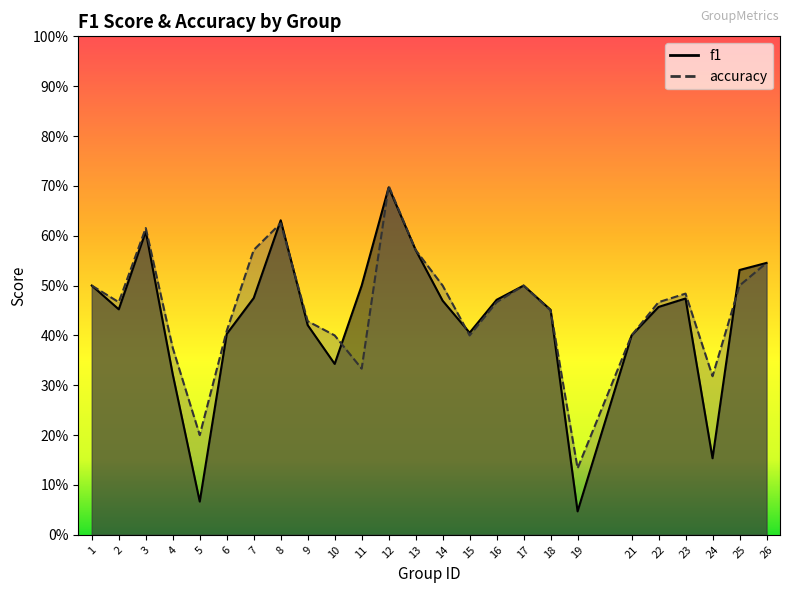

Between which two adjacent categories do f1 and accuracy first intersect?

7 and 8